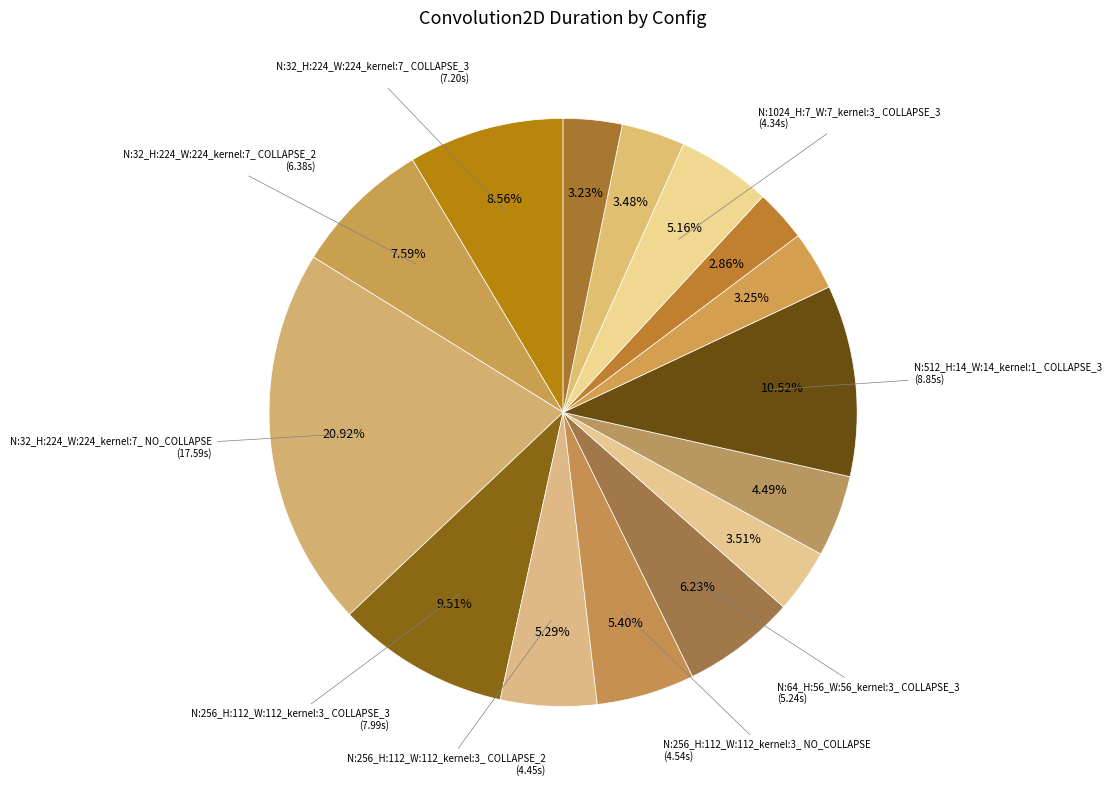

How many slices are in this pie chart?

15